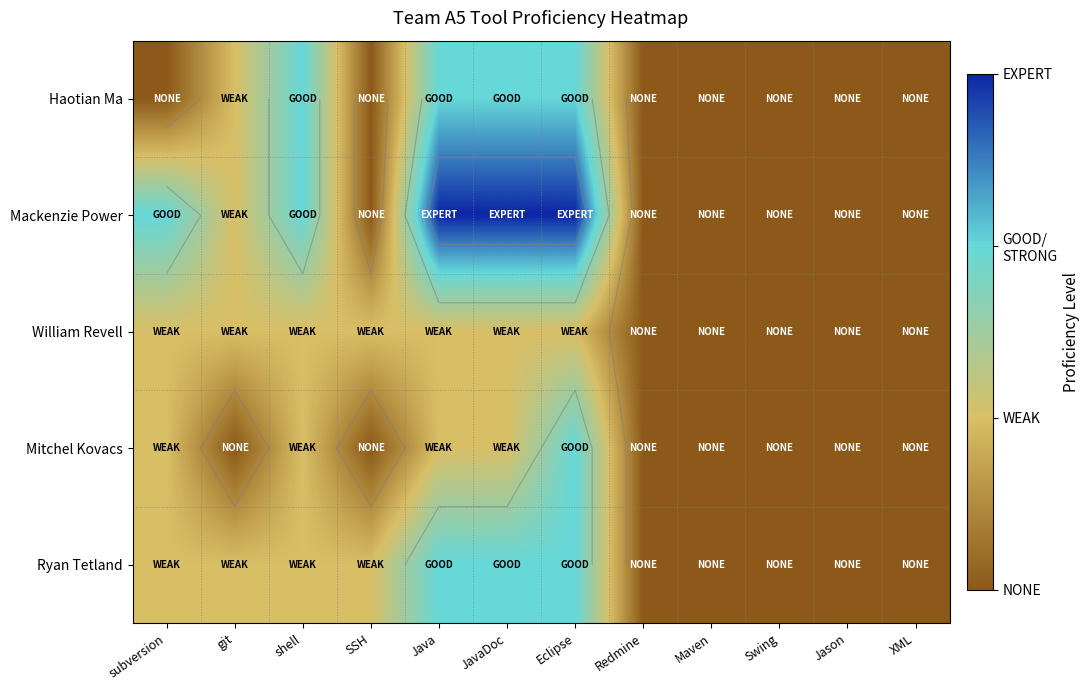

The value of William Revell at Maven is -1. True or false?

False